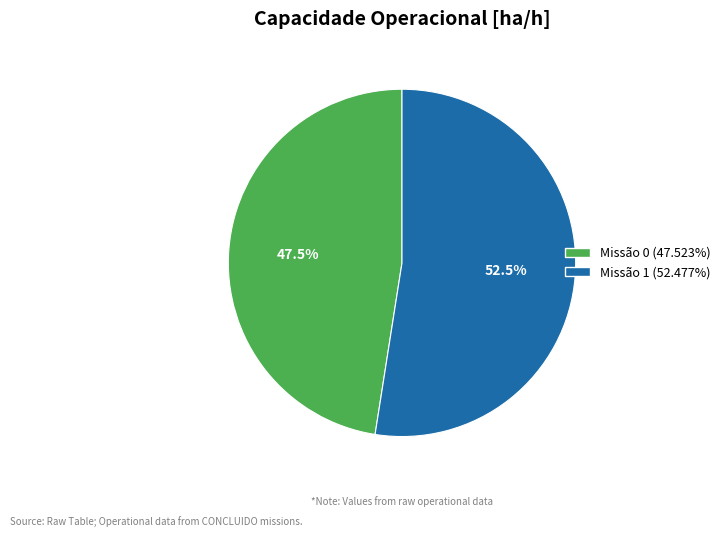

Is Missão 1 (52.477%) the majority of the pie?

Yes